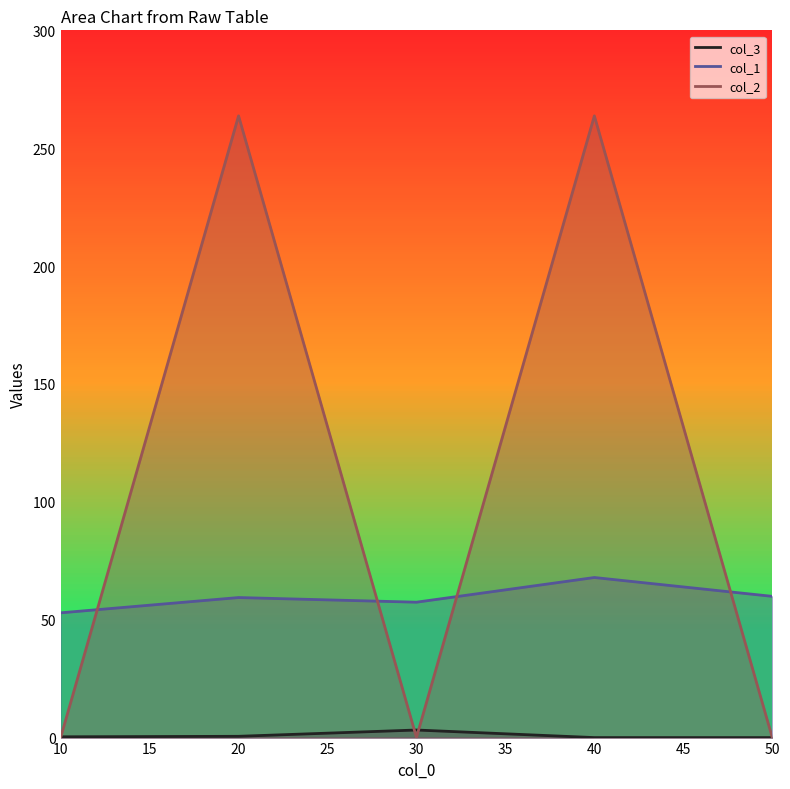

How many interior local peaks does the col_1 series have?

2